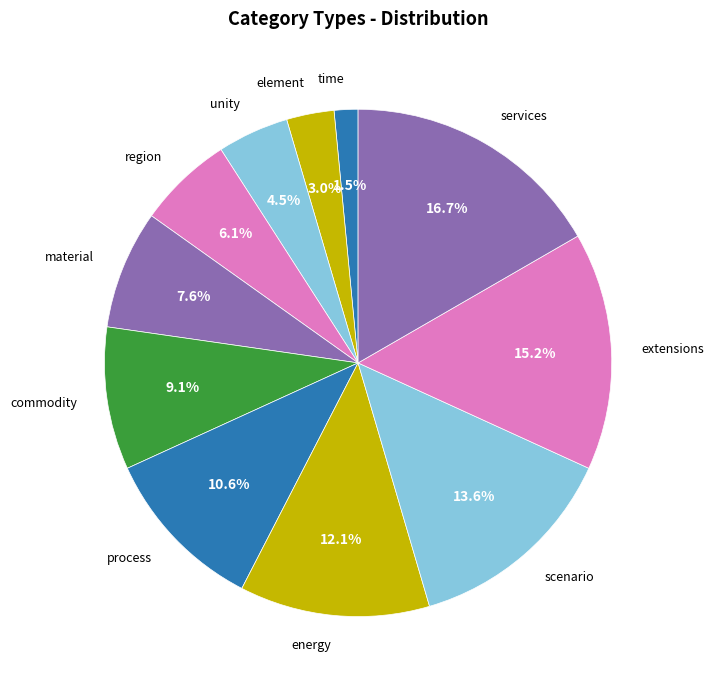

Is there a majority slice in this chart?

No